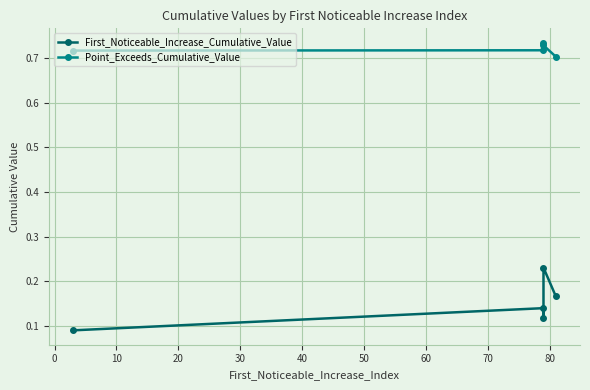

Rank the series at 20 from highest to lowest value.

Point_Exceeds_Cumulative_Value, First_Noticeable_Increase_Cumulative_Value